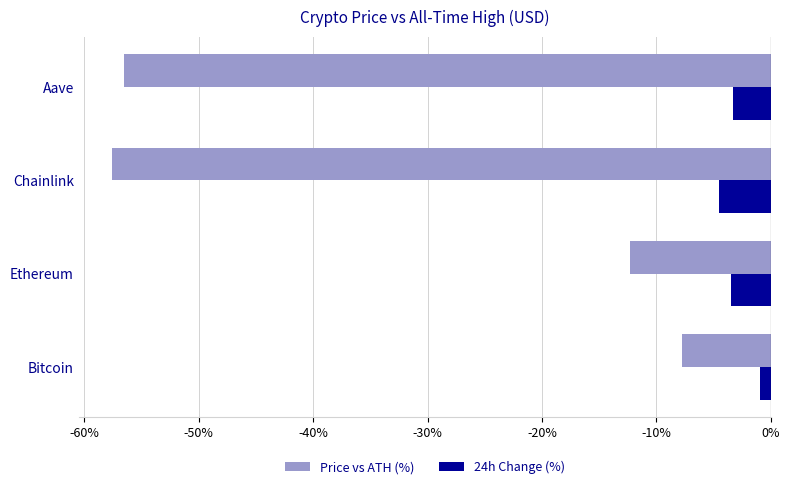

True or false: Price vs ATH (%) has a value of -27.8 at Aave.

False